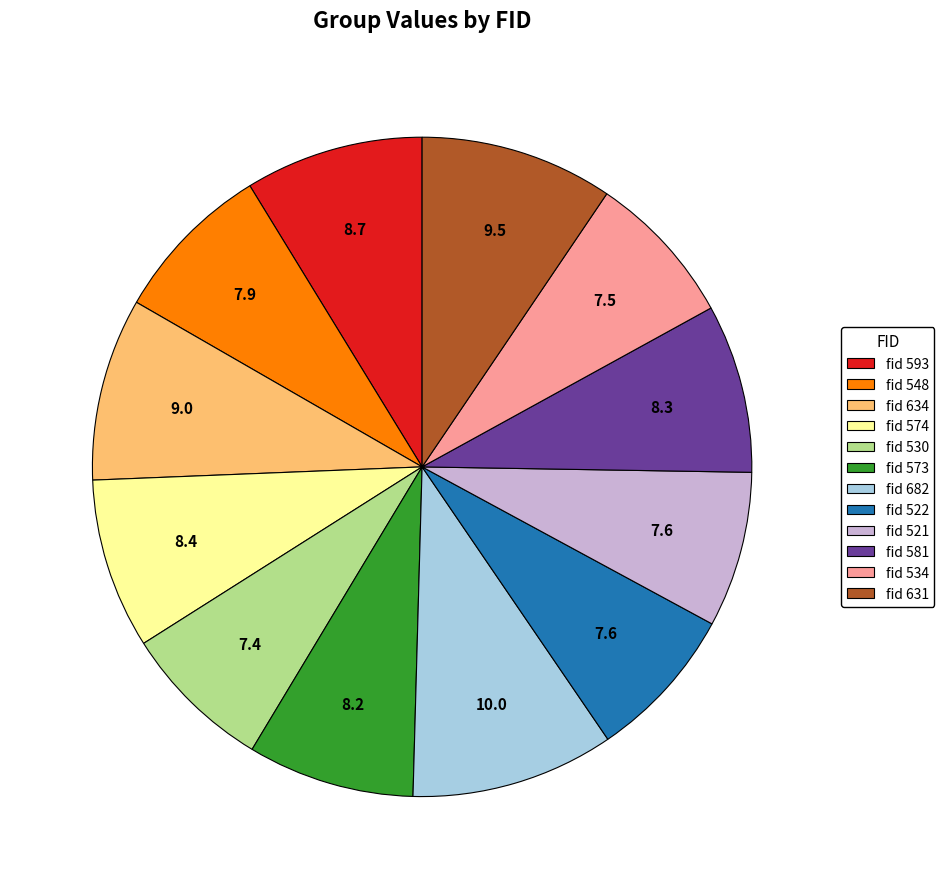

Is there any slice that represents more than half of the pie?

No